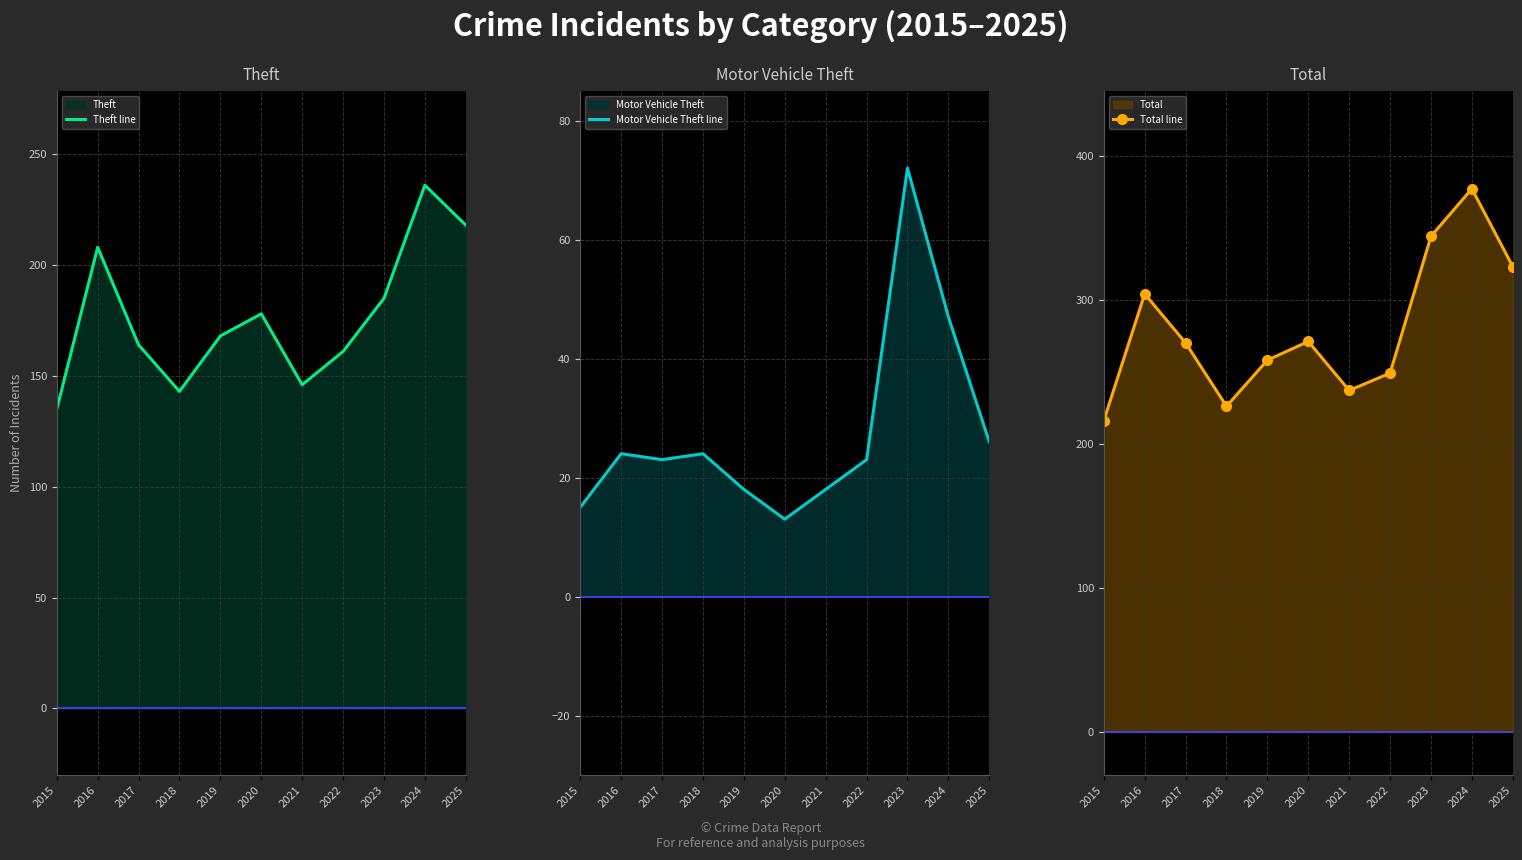

At which category does Total line reach its first local valley?

2018